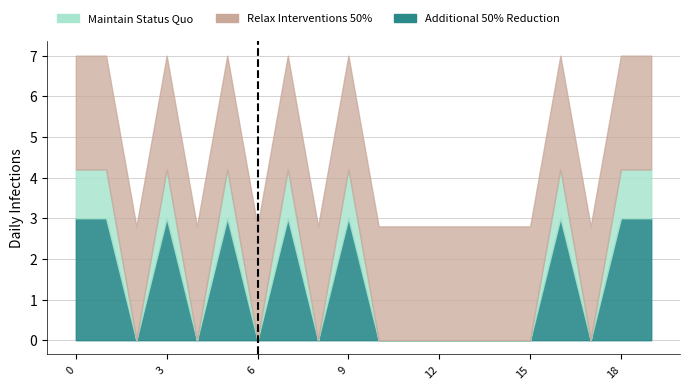

Is the value of Maintain Status Quo at 17 greater than the value of Additional 50% Reduction at 7?

No